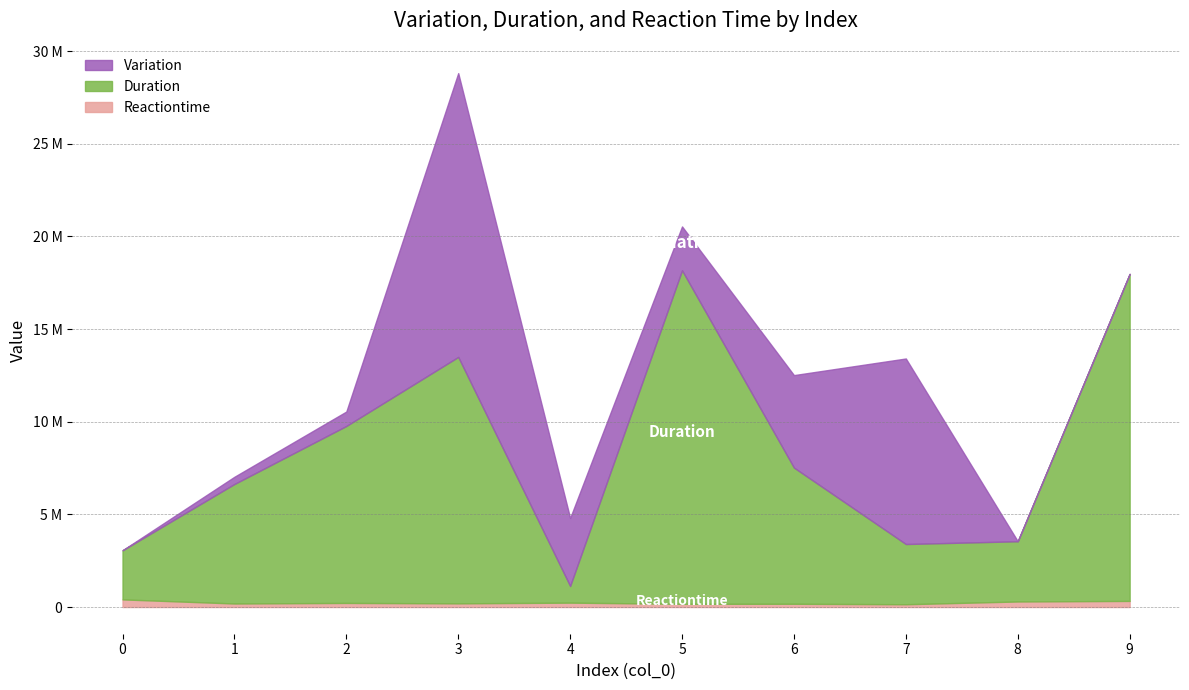

What is the difference between the Reactiontime values at 2 and 5?

48276.4